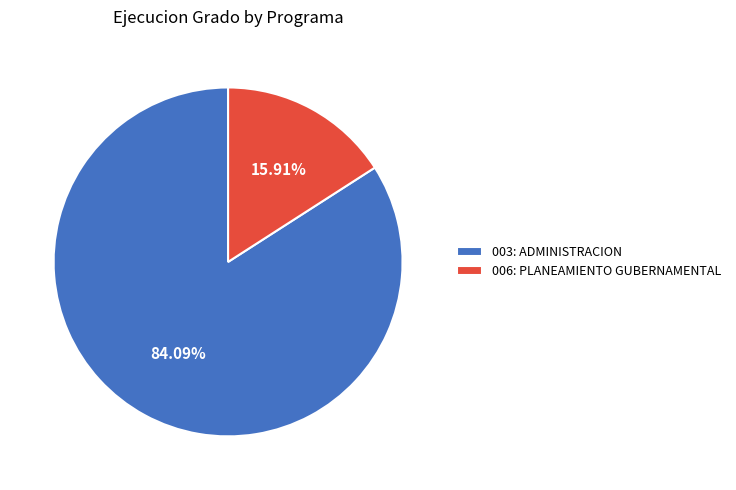

True or false: 003: ADMINISTRACION accounts for 84% of the total.

True